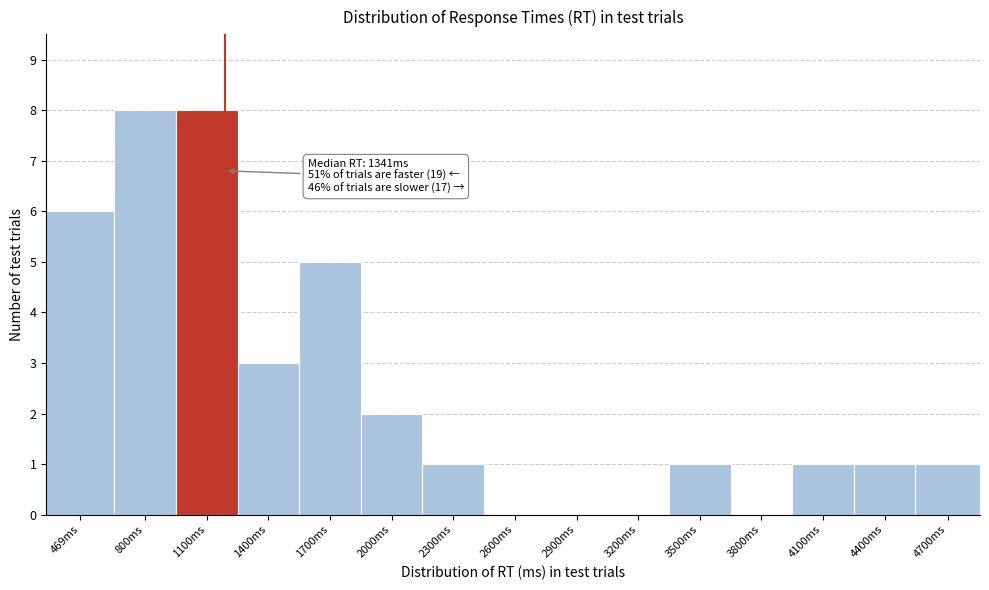

Reading right to left, transcribe all the data shown in this chart.

4700ms=1	4400ms=1	4100ms=1	3800ms=0	3500ms=1	3200ms=0	2900ms=0	2600ms=0	2300ms=1	2000ms=2	1700ms=5	1400ms=3	1100ms=8	800ms=8	469ms=6